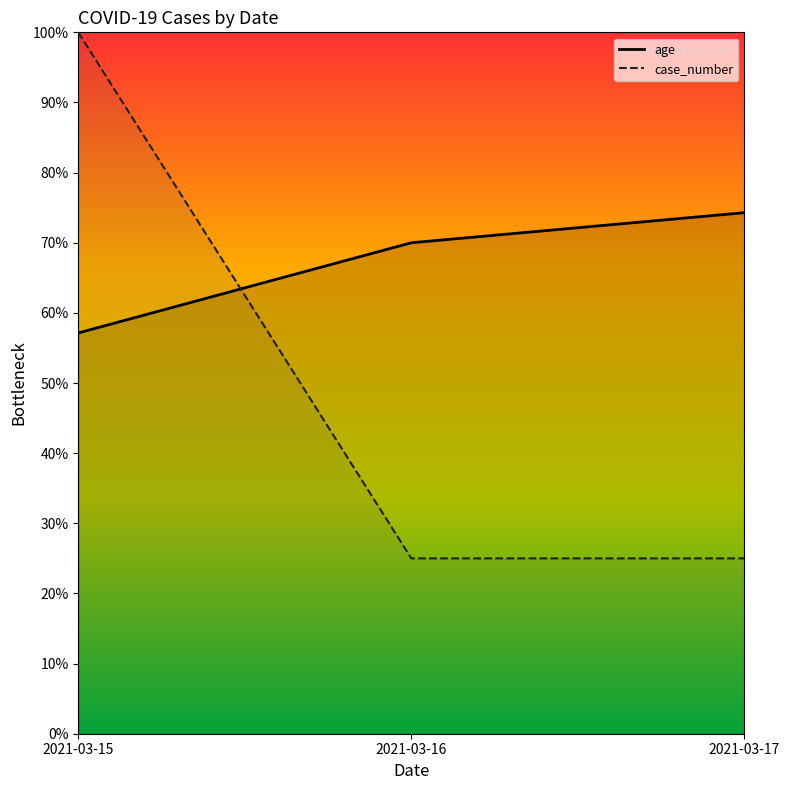

At which category is the sum across all series the highest?

2021-03-15